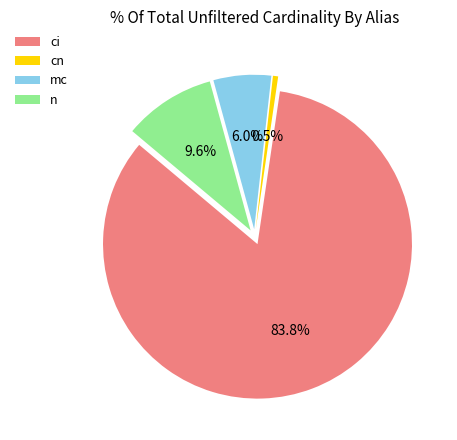

What is the majority slice?

ci